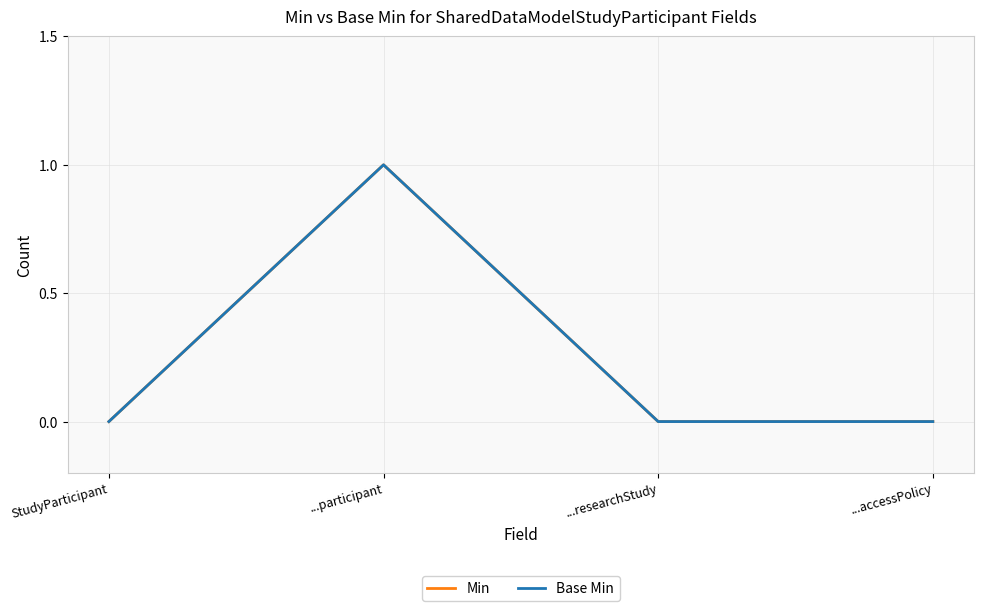

What is the sum of the Min values at ...participant and ...researchStudy?

1